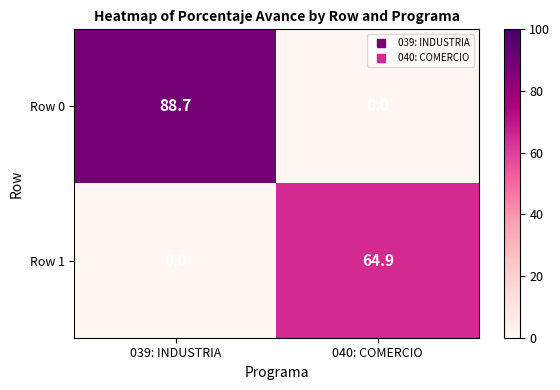

Which series changed the most between 039: INDUSTRIA and 040: COMERCIO?

Row 0